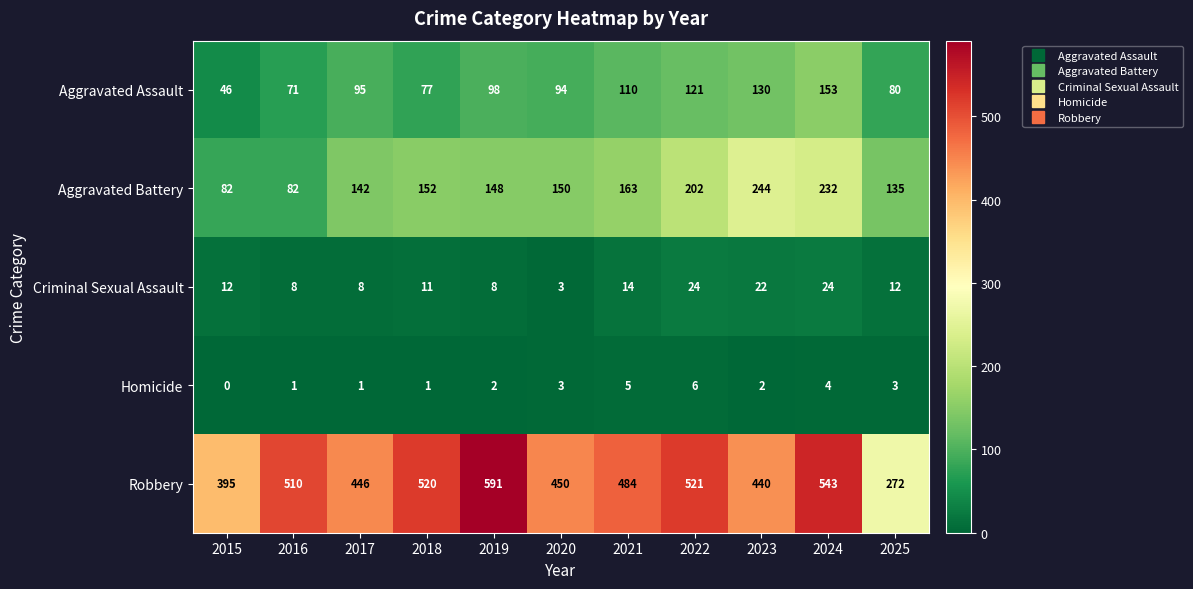

List the series in order of their peak value, highest first.

Robbery, Aggravated Battery, Aggravated Assault, Criminal Sexual Assault, Homicide